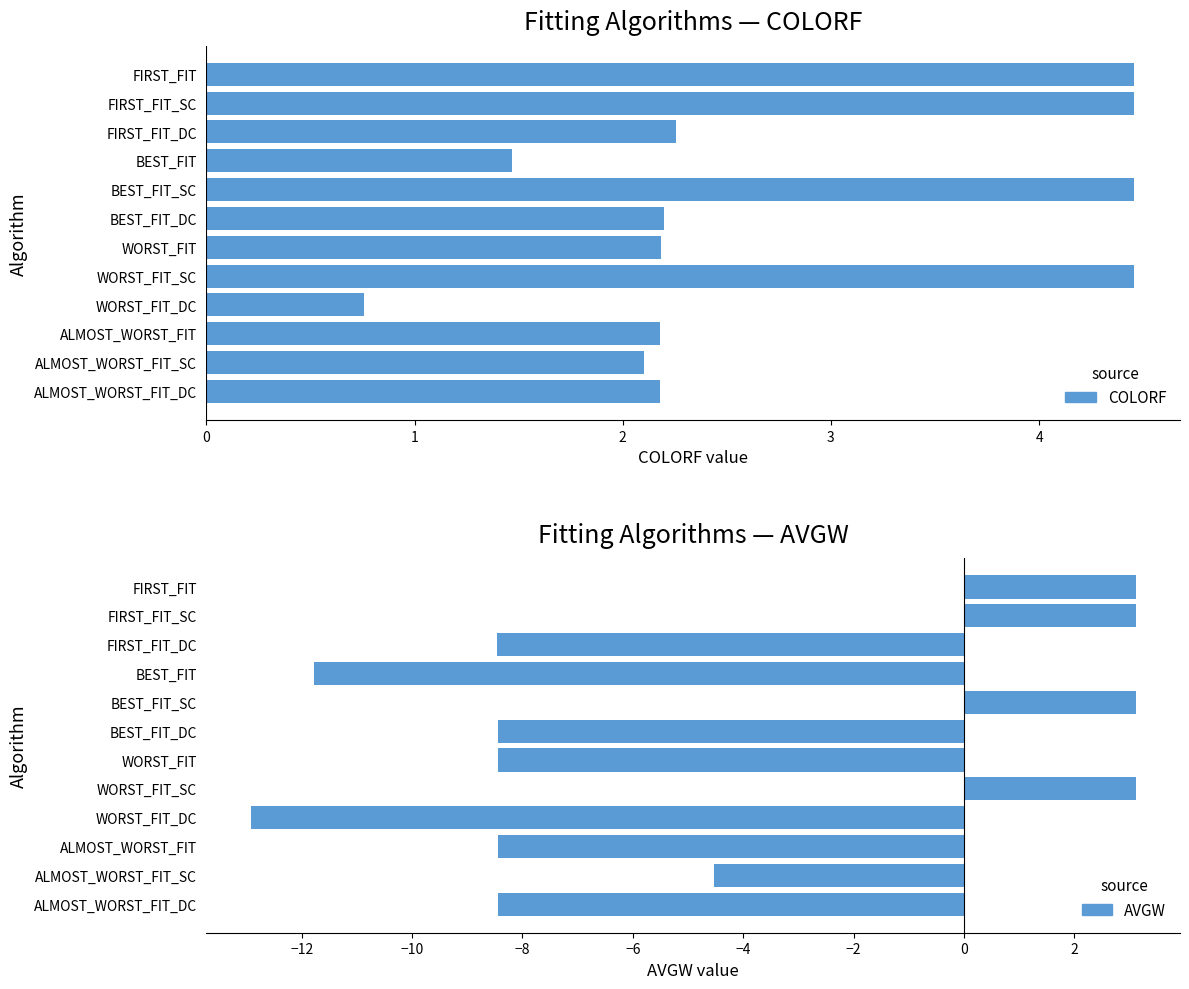

Which series has the widest spread of values?

AVGW